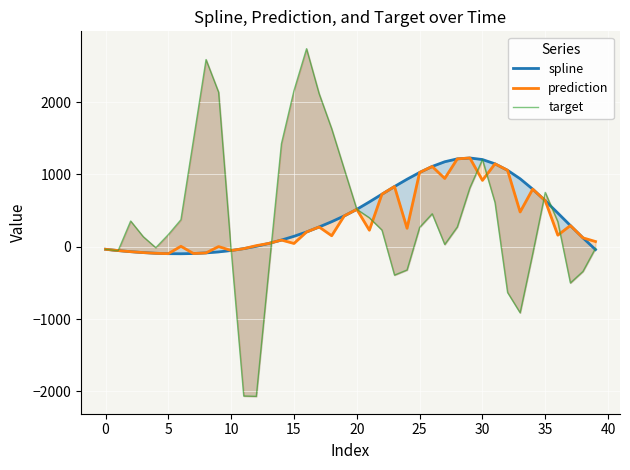

How many lines are shown in the chart?

3